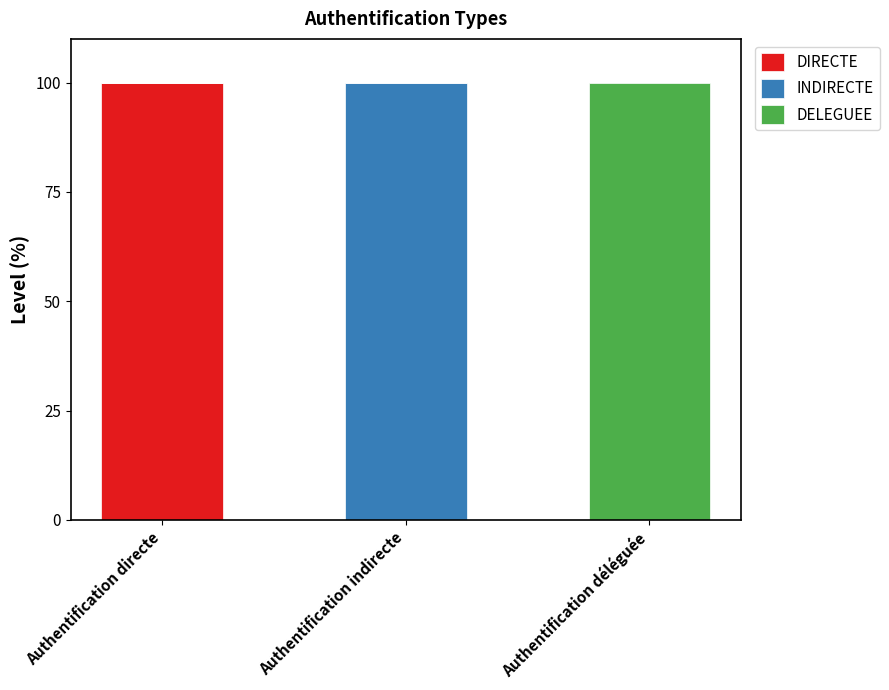

What is the maximum value for DIRECTE?

100